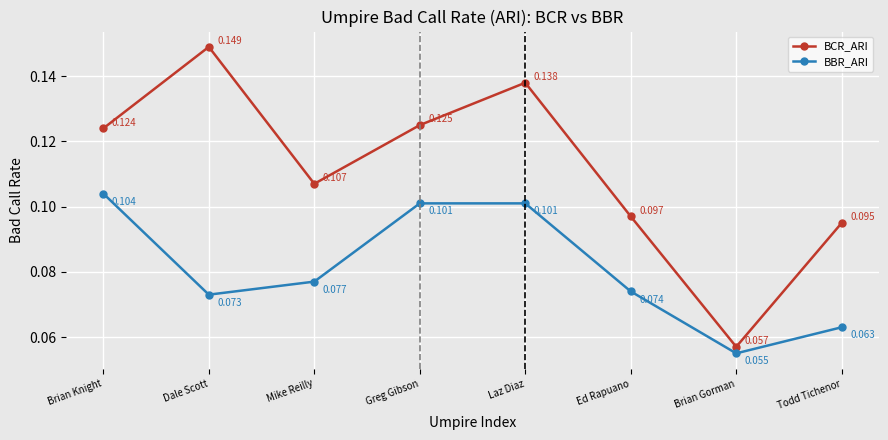

What is the label of the 4th point from the left?

Greg Gibson